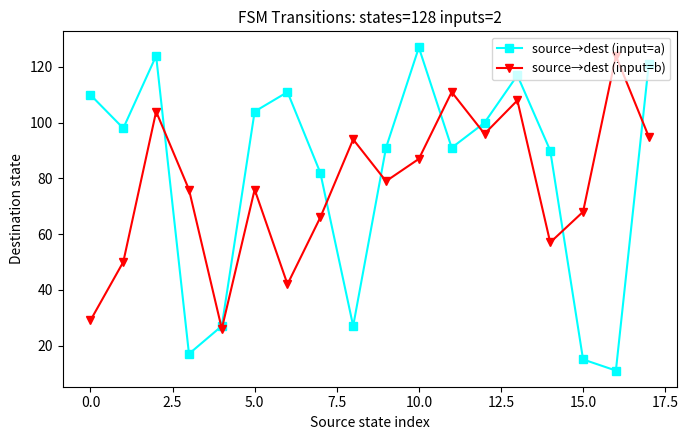

What is the difference between the maximum and minimum values in the source→dest (input=b) series?

98